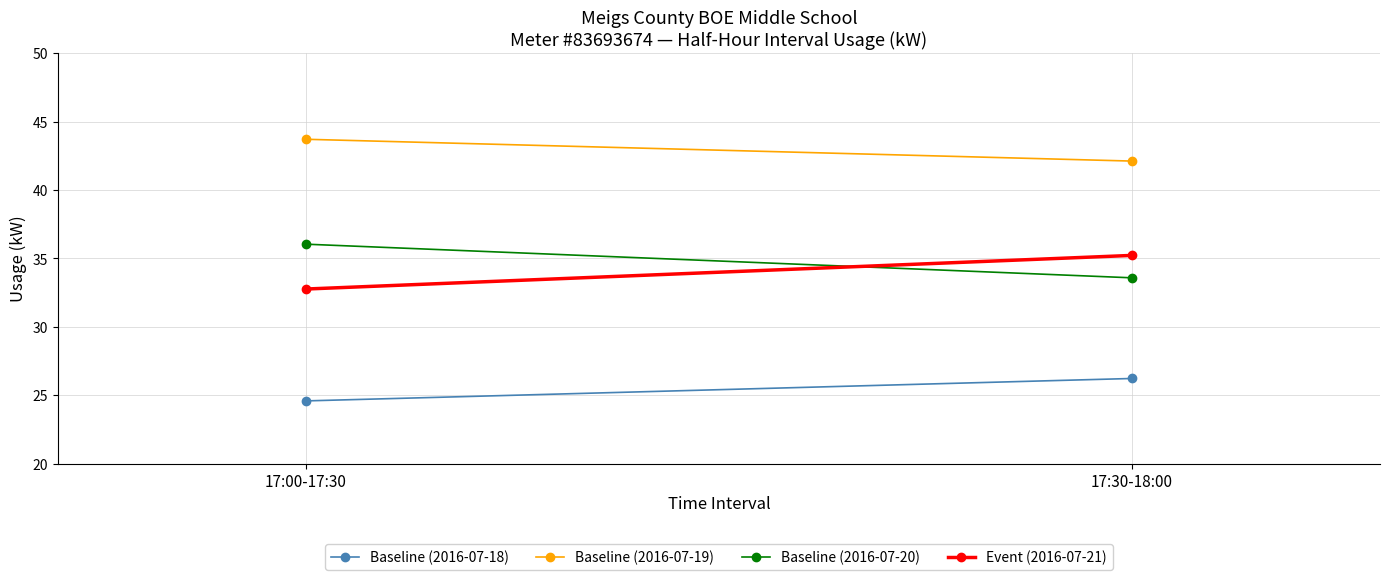

Read the Baseline (2016-07-19) value at 17:30-18:00.

42.1